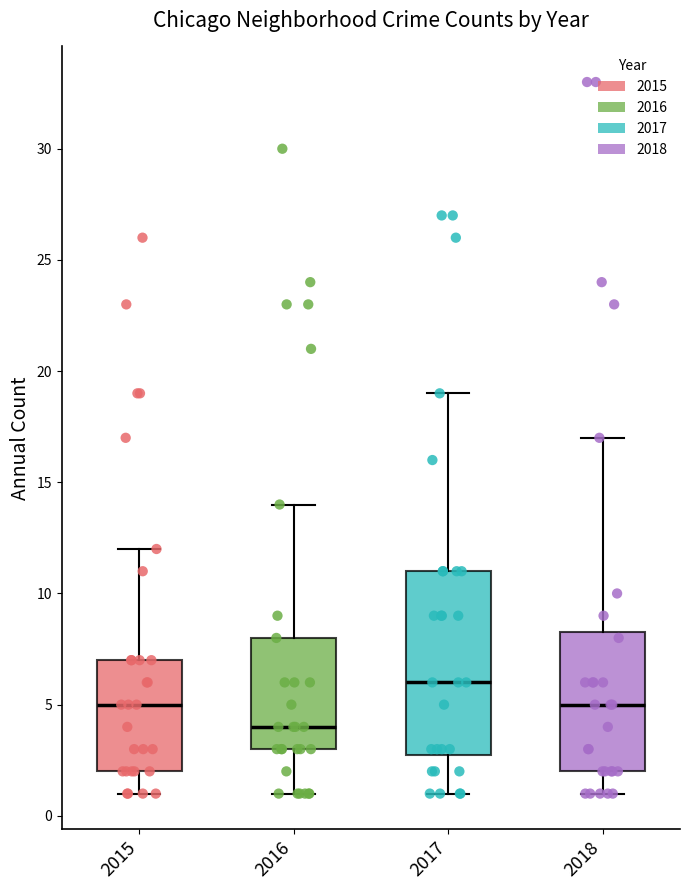

Which box has the lowest median line?

2016